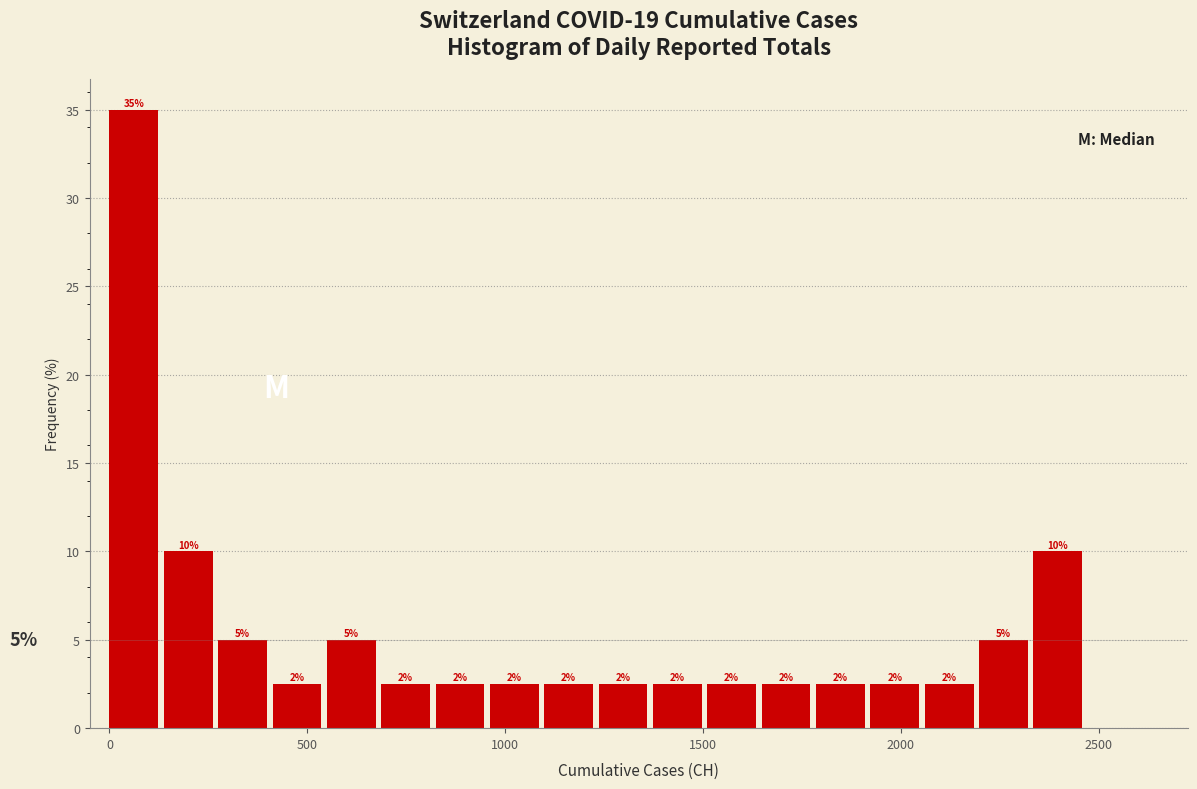

Read against the x-axis, roughly where is the centre of the tallest bar?

50